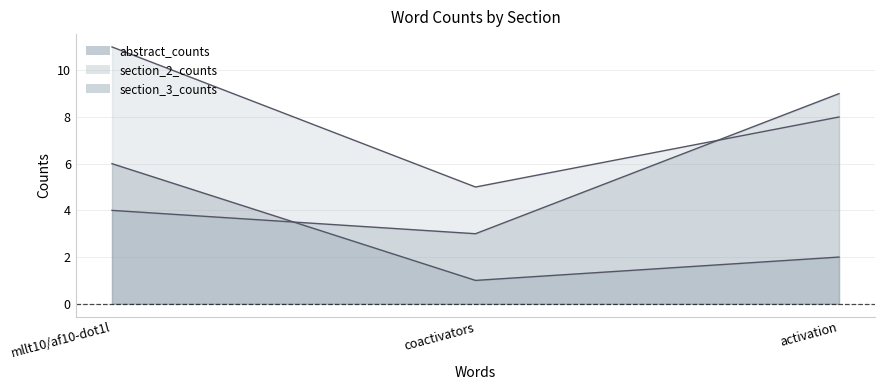

What is the average value of the section_2_counts series?

8